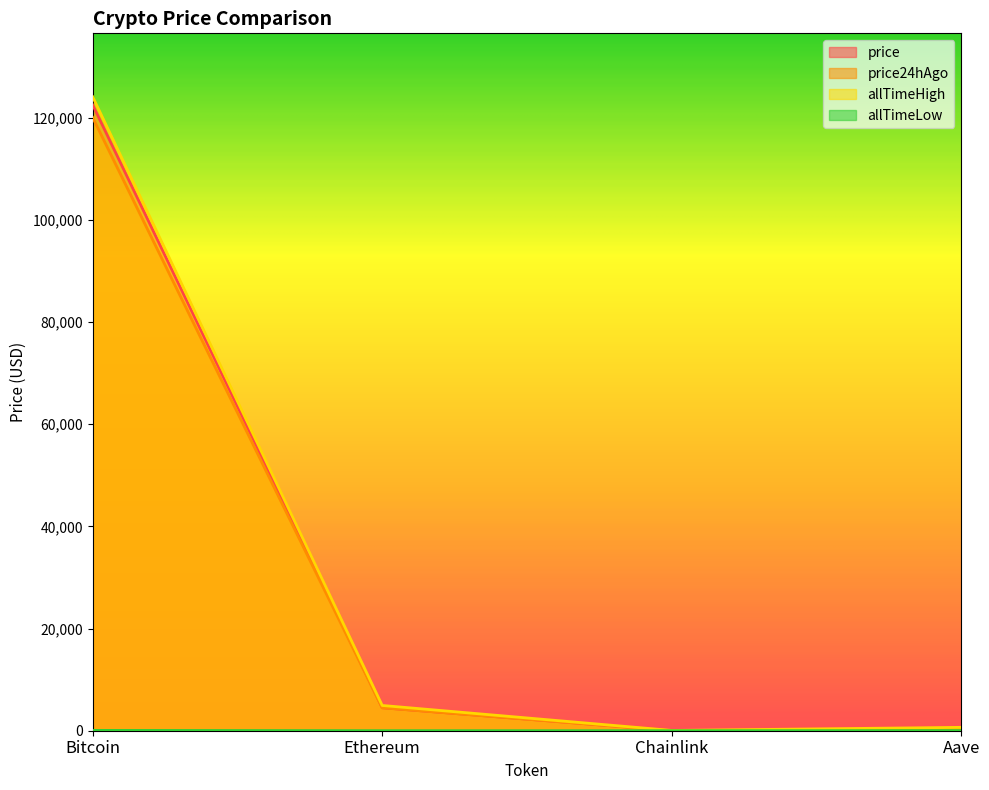

True or false: price24hAgo and allTimeHigh intersect in this chart.

False